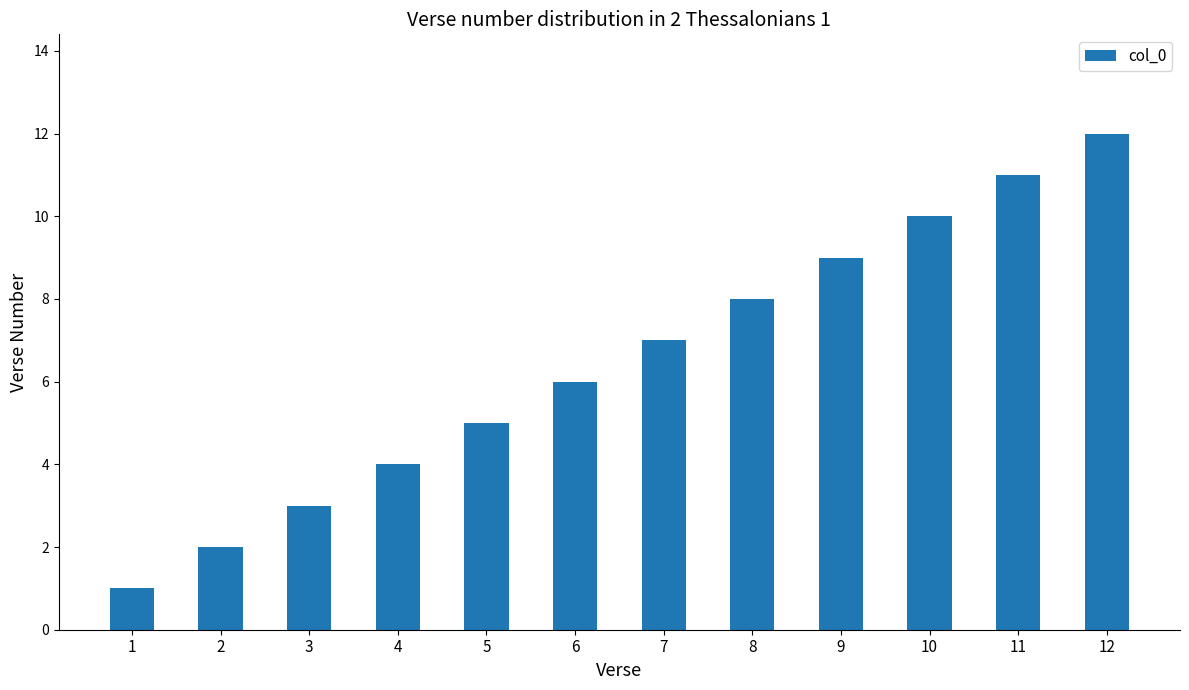

What value does the data have at 5?

5